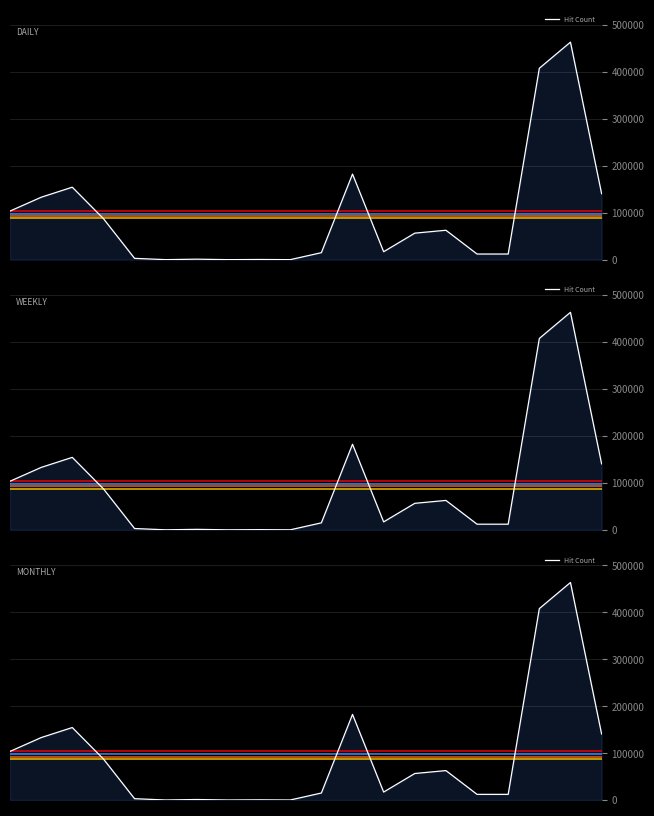

What is the average value?

92488